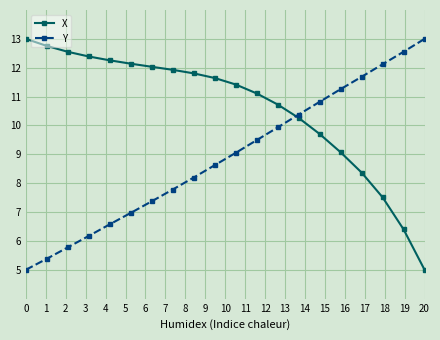

Rank the series by their average value, from highest to lowest.

X, Y